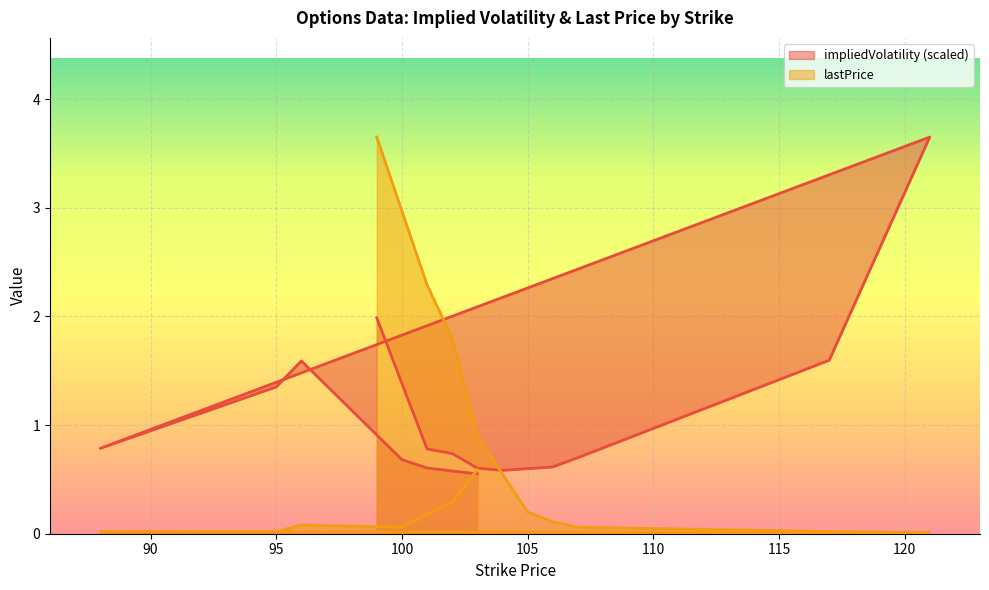

List the series in order of their overall mean, highest first.

impliedVolatility, lastPrice